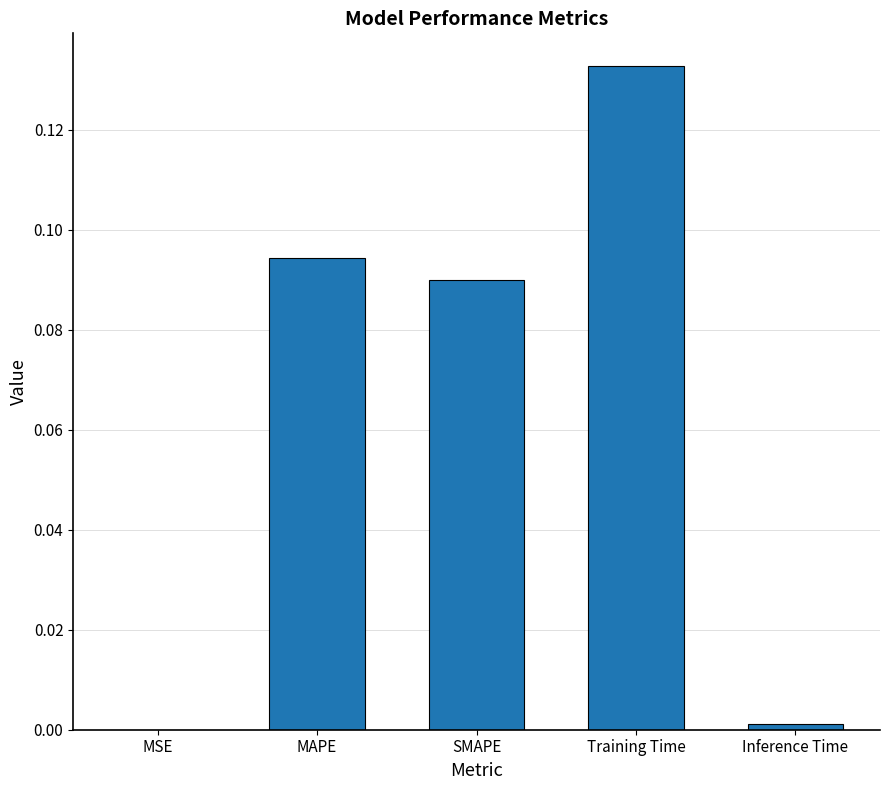

The chart shows a value of 0.2 at MAPE. True or false?

False